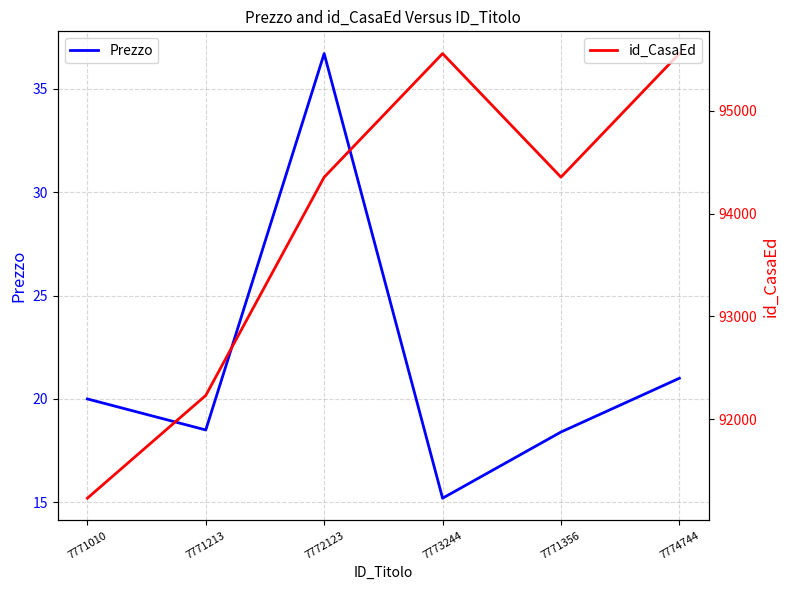

True or false: Prezzo has more than 0 interior local peaks.

True